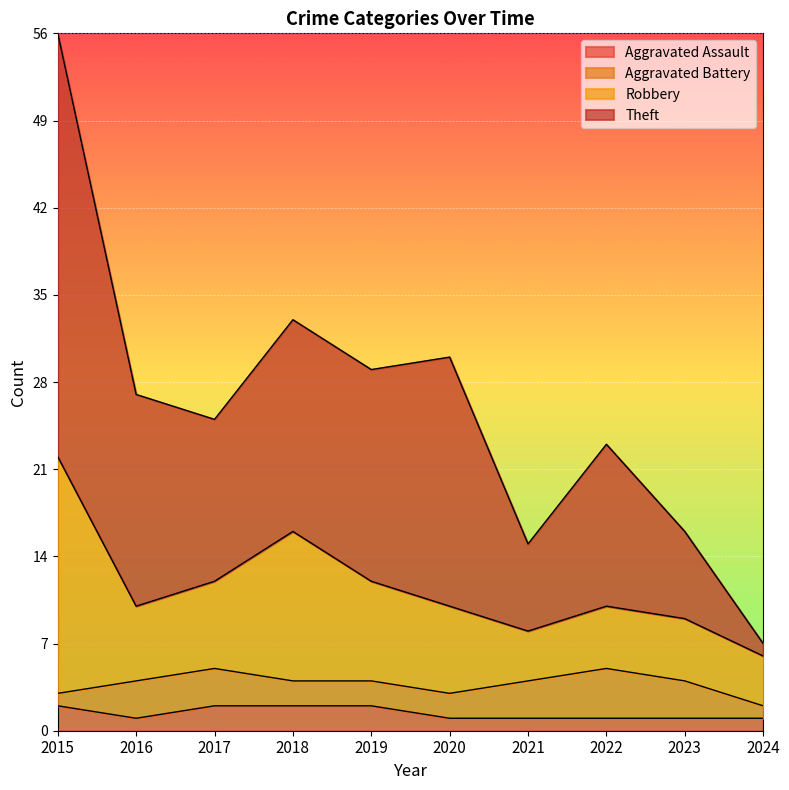

What is the value of the Robbery point at the 9th from the left?

9